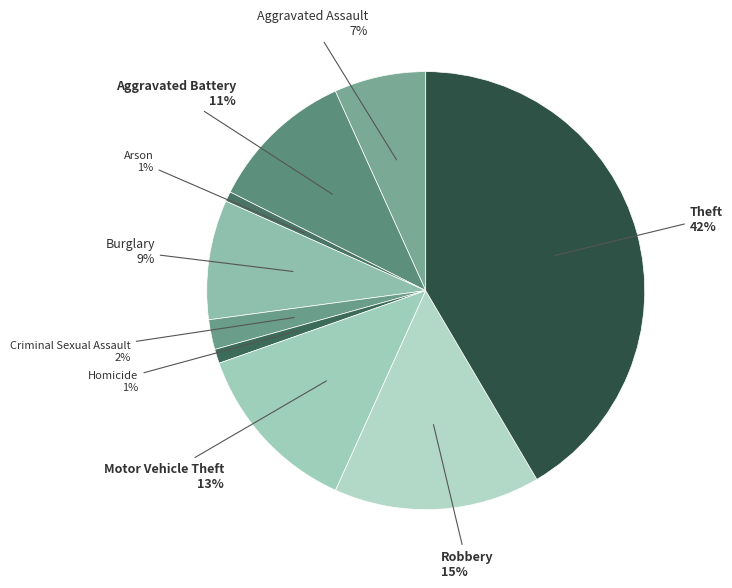

Which category has the smallest portion of the pie?

Arson